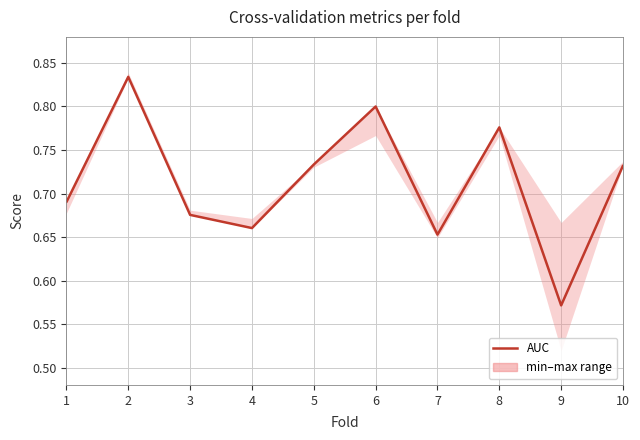

What is the value of the 3rd point from the left?

0.7